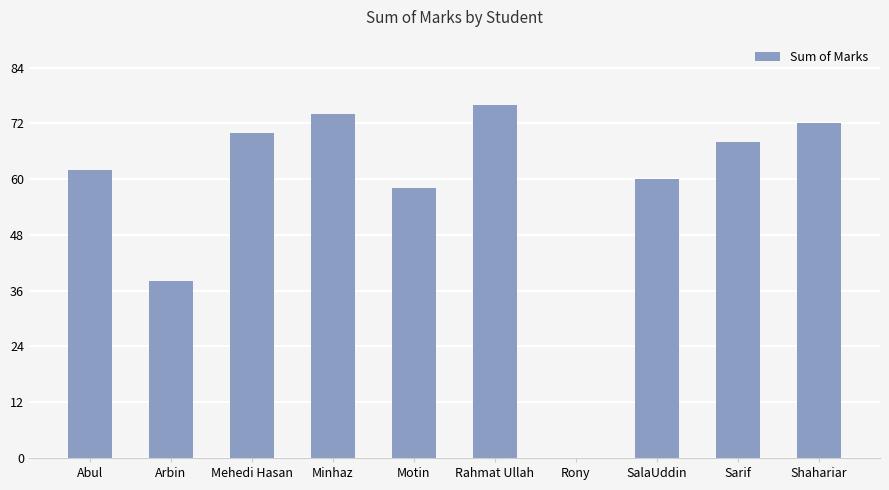

Which label corresponds to the largest value in the chart?

Rahmat Ullah